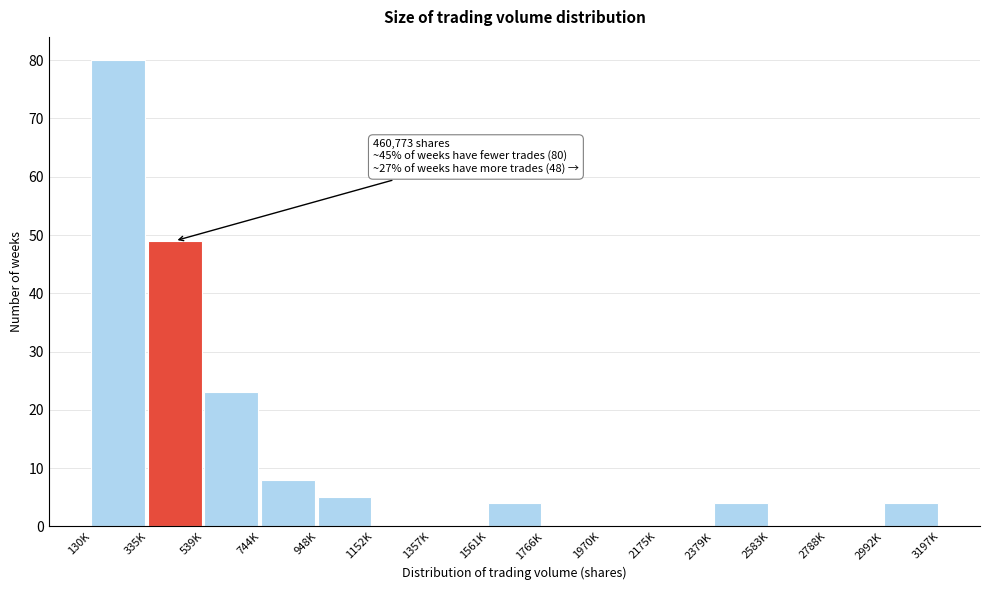

Reading left to right, extract all data points from this chart.

130K=80	335K=49	539K=23	744K=8	948K=5	1152K=0	1357K=0	1561K=4	1766K=0	1970K=0	2175K=0	2379K=4	2583K=0	2788K=0	2992K=4